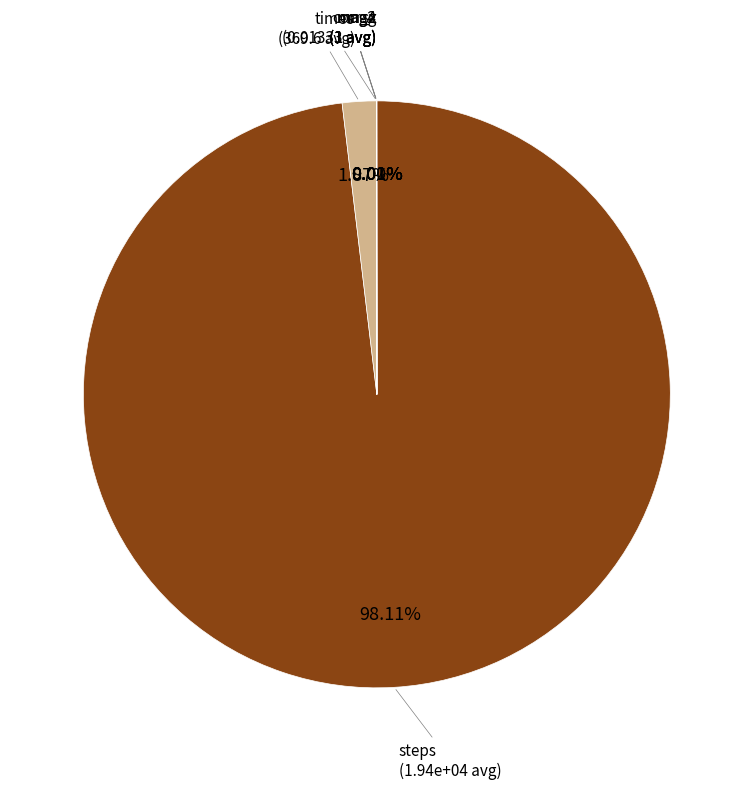

What is the smallest slice in the pie chart?

mag